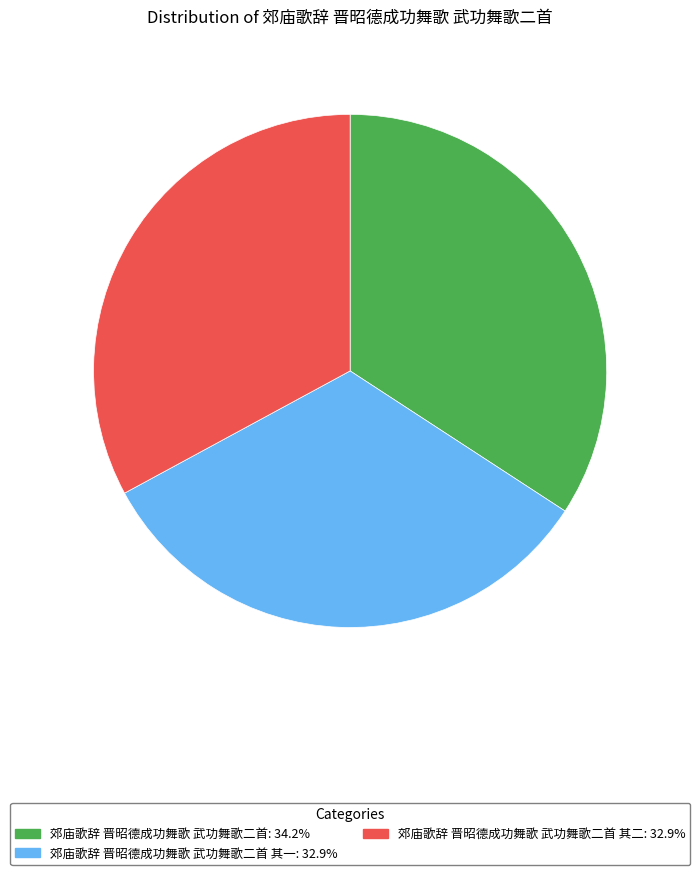

Does any single category account for the majority?

No